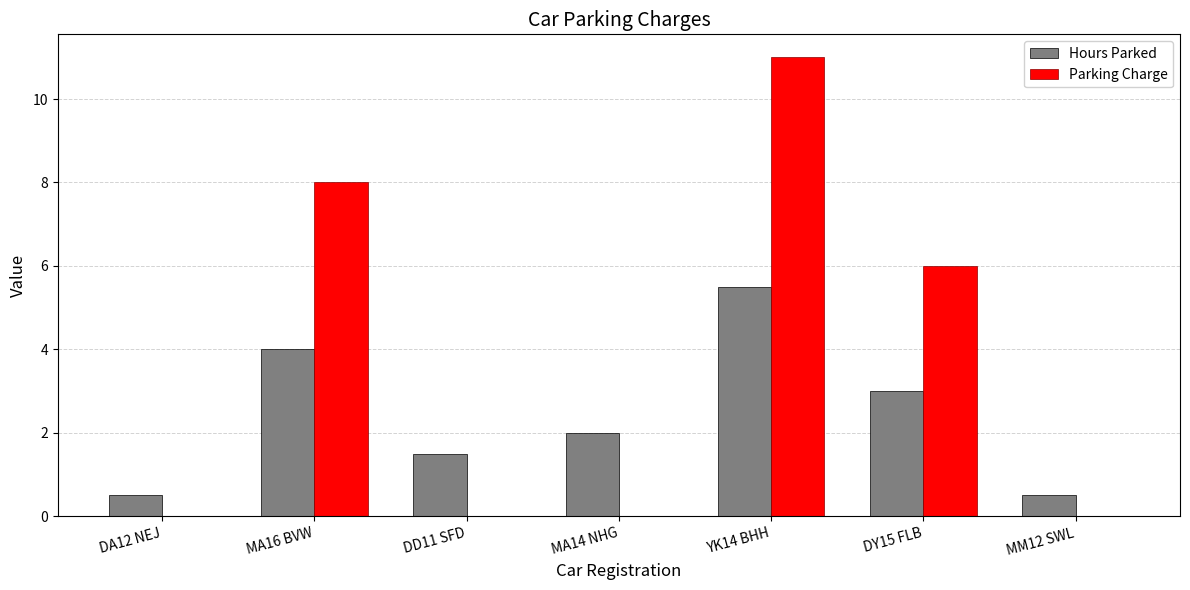

Which series has the largest total across all categories?

Parking Charge